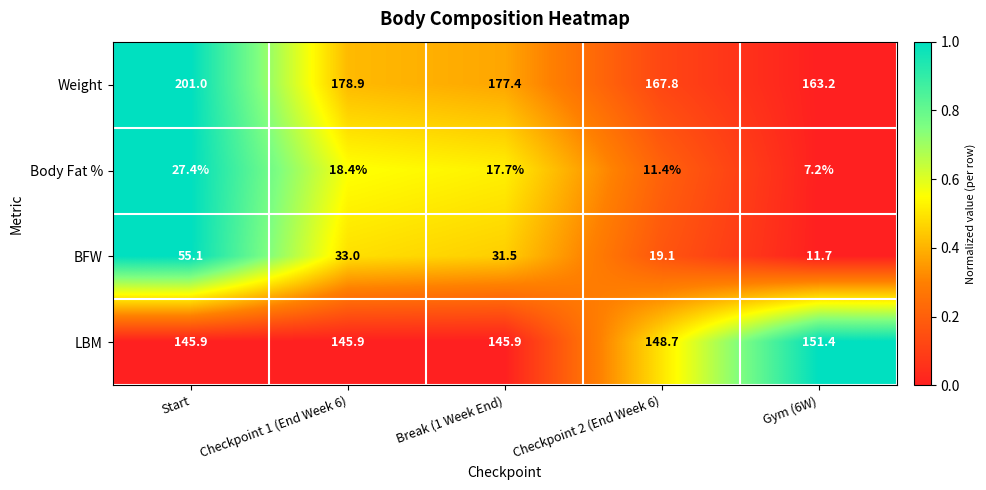

What is the total value across all series at Start?

429.4